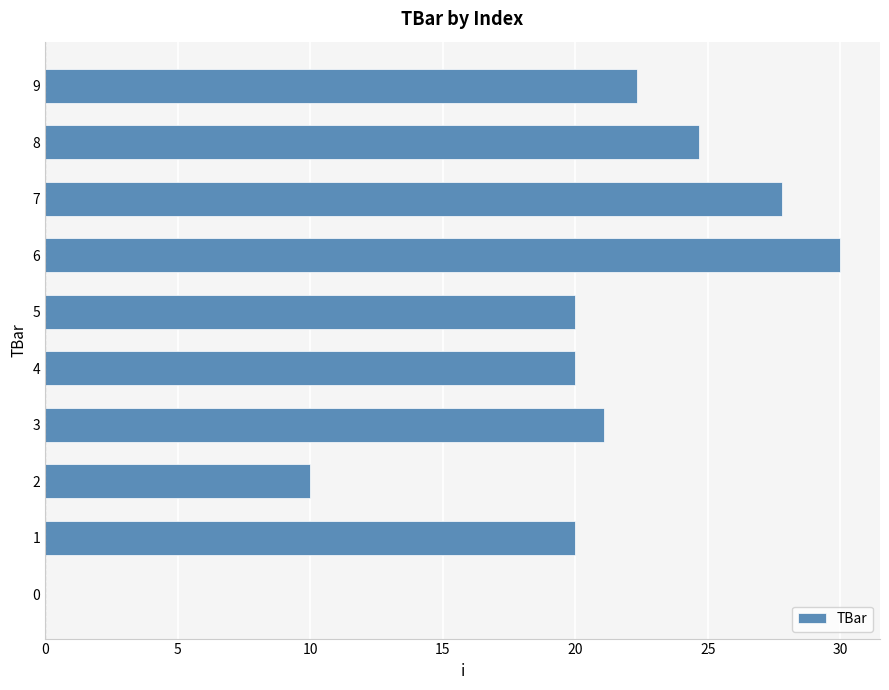

Does the chart contain stacked bars?

No